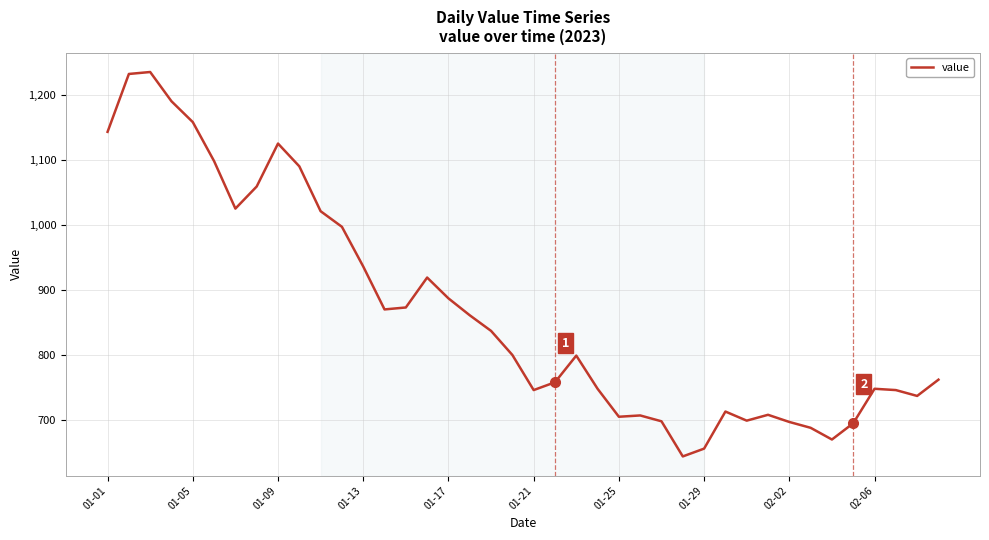

What is the minimum value shown in the chart?

644